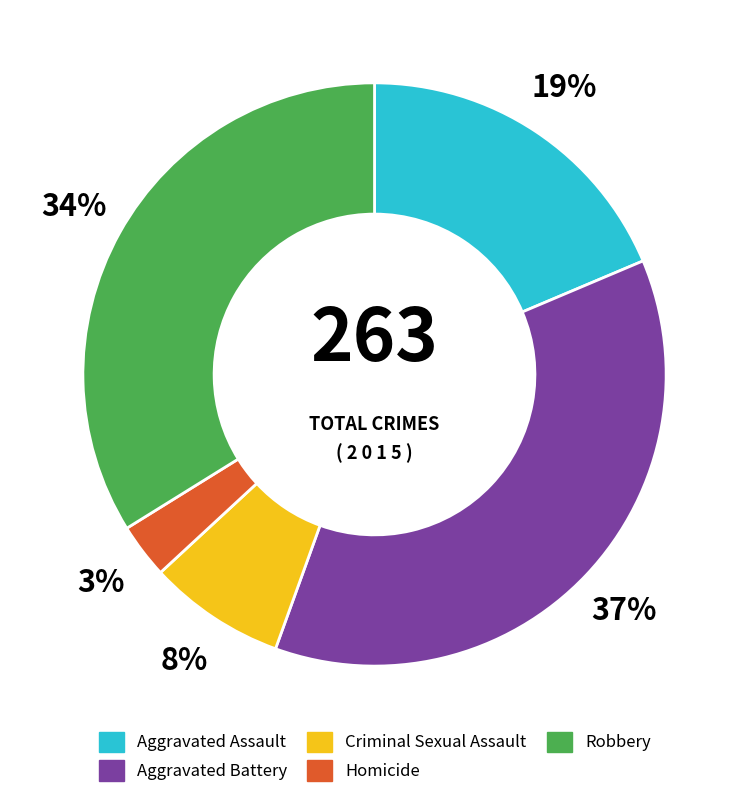

Which has a higher value, Homicide or Criminal Sexual Assault?

Criminal Sexual Assault